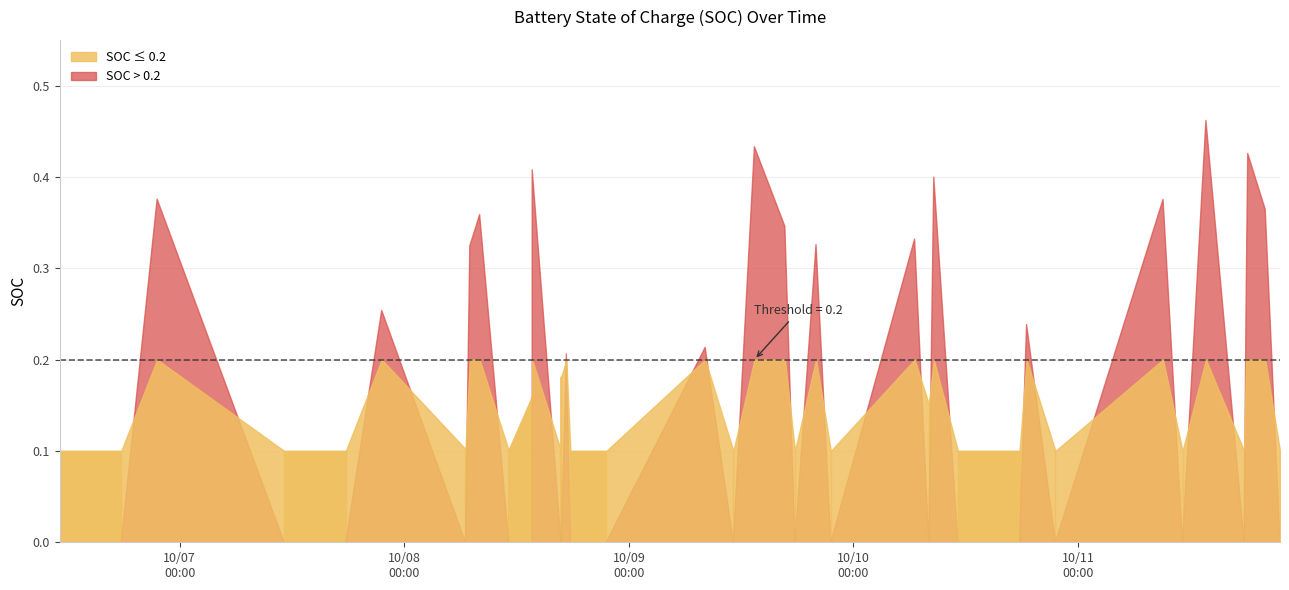

Count the values in the range 0 to 1.

40